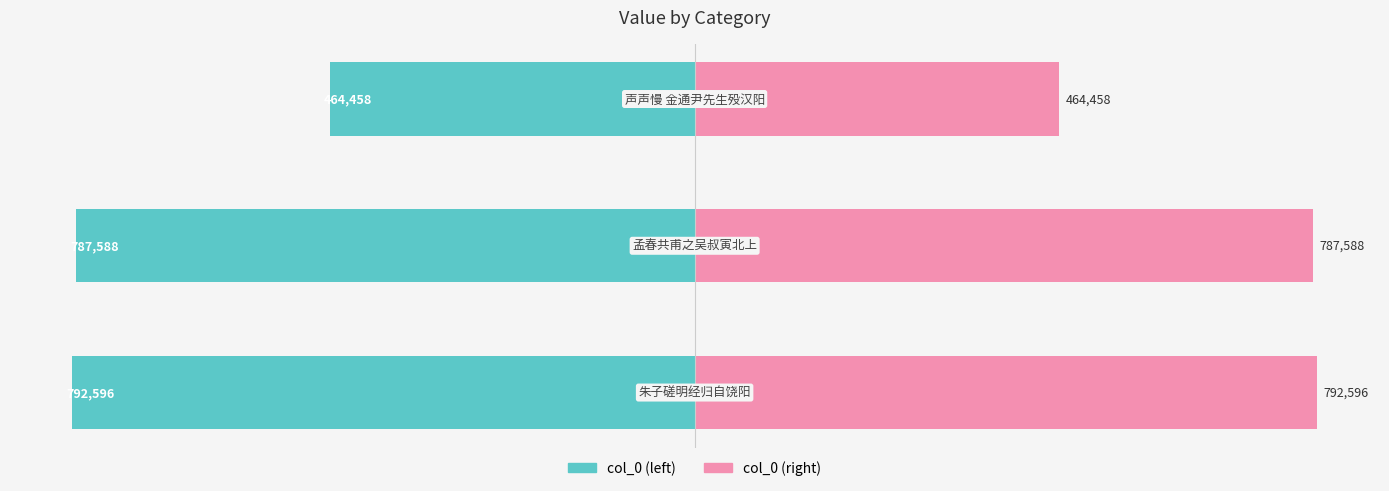

What are all the series names shown in the legend?

col_0 (left), col_0 (right)